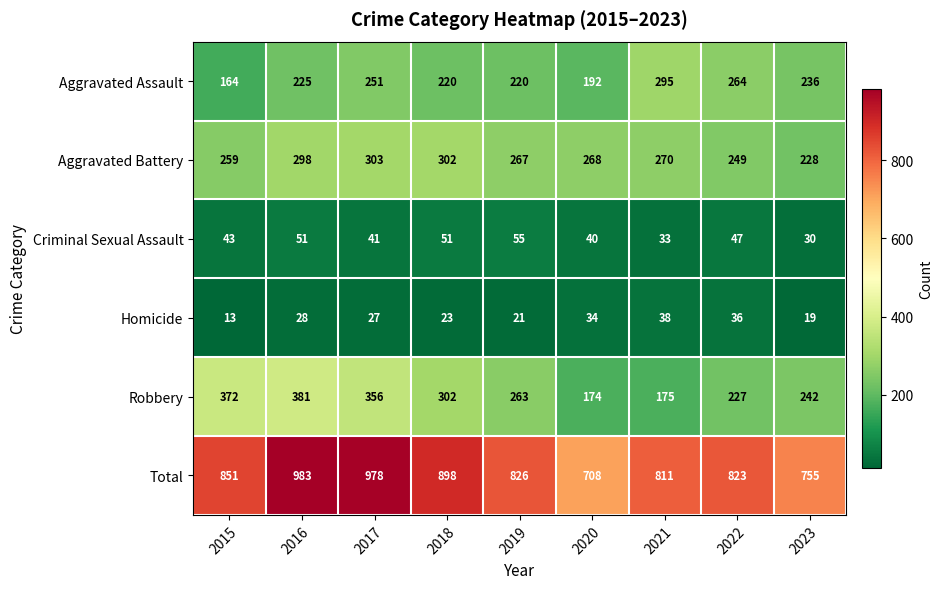

The value of Criminal Sexual Assault at 2020 is 40. True or false?

True